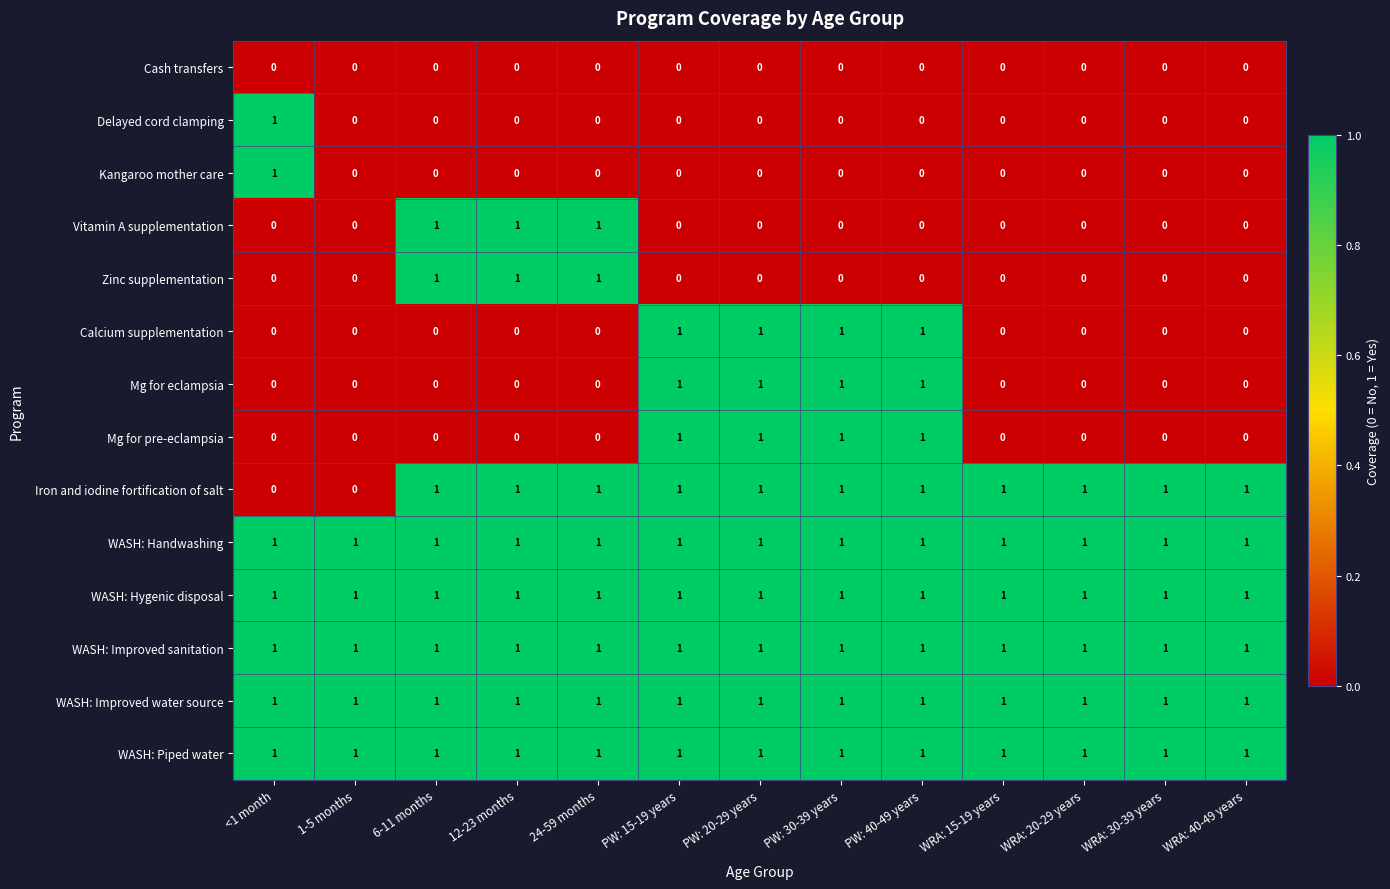

The value of Mg for pre-eclampsia at 1-5 months is 0. True or false?

True